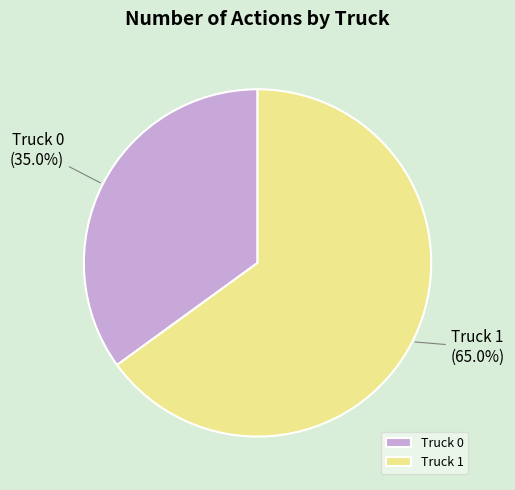

Count the number of slices in the pie.

2